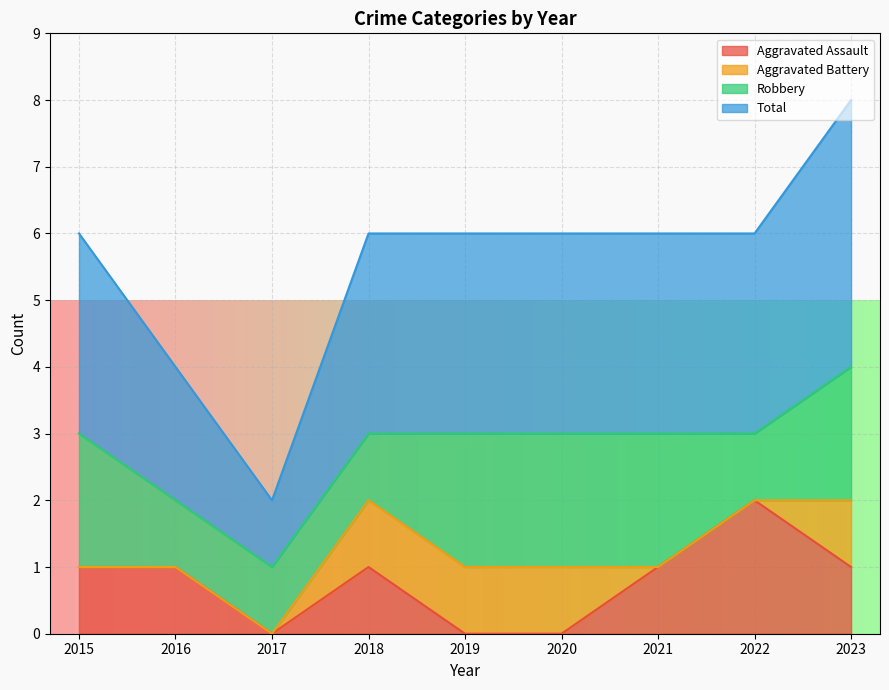

True or false: Total and Aggravated Assault intersect in this chart.

False